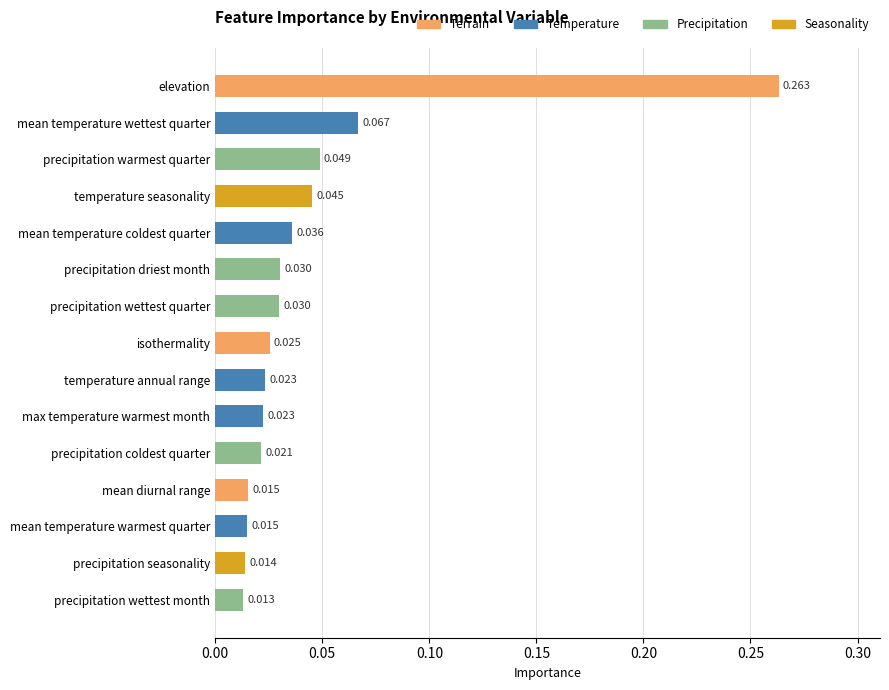

At which label is the value closest to 0?

precipitation wettest month